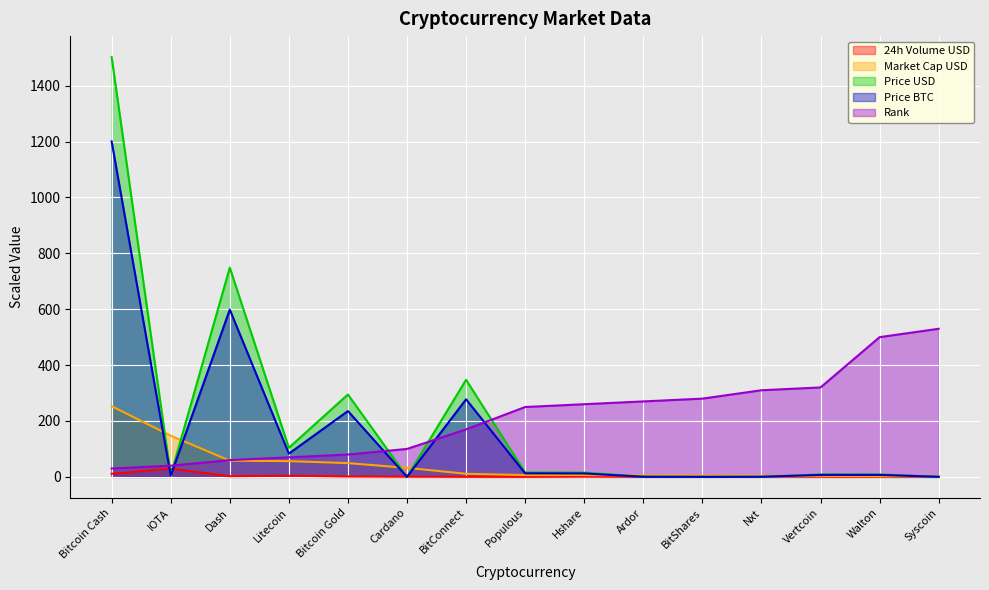

At which category is the sum across all series the highest?

Bitcoin Cash